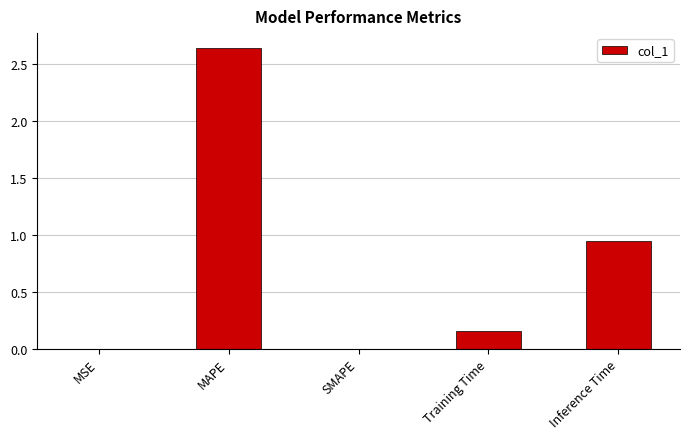

Where is the data nearest to the value 1?

Inference Time